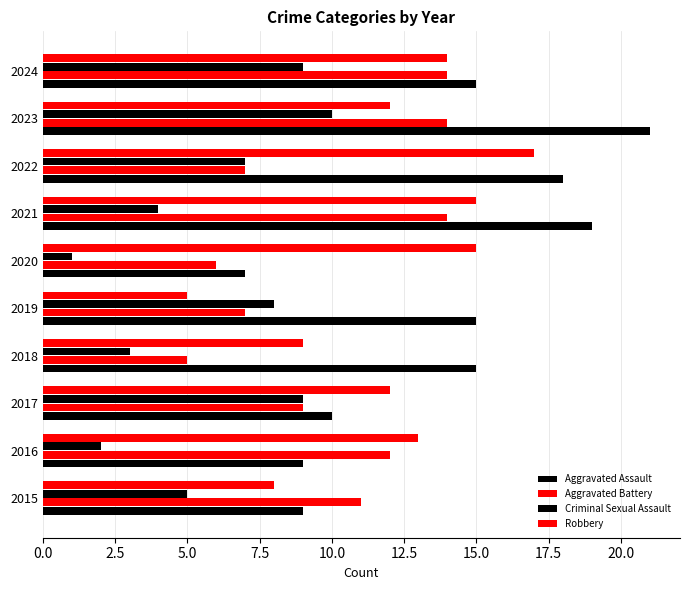

Count the number of data series in this chart.

4